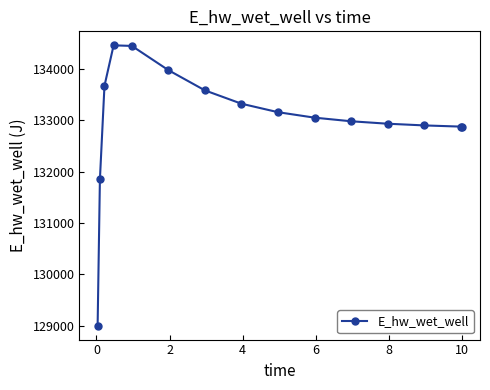

What is the value of the 4th point from the left?

134452.7